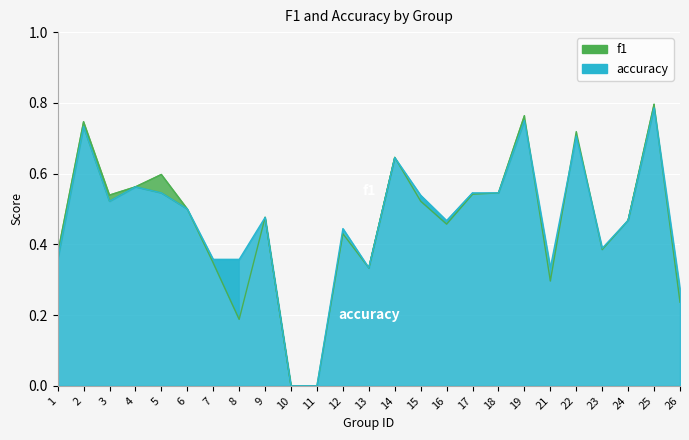

In accuracy, how many points are higher than both neighbors (excluding endpoints)?

8